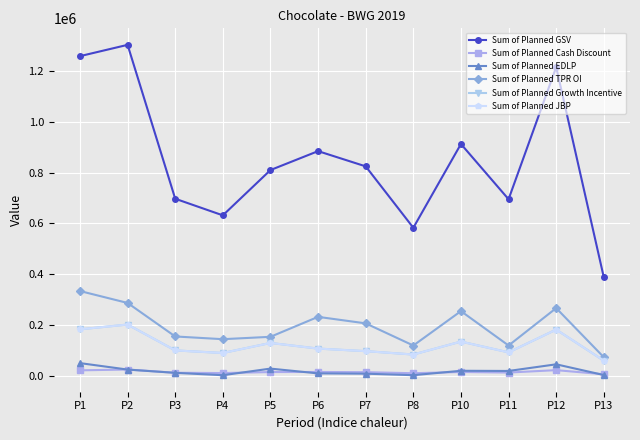

What is the difference between the second highest and minimum values in the Sum of Planned Growth Incentive series?

122935.1